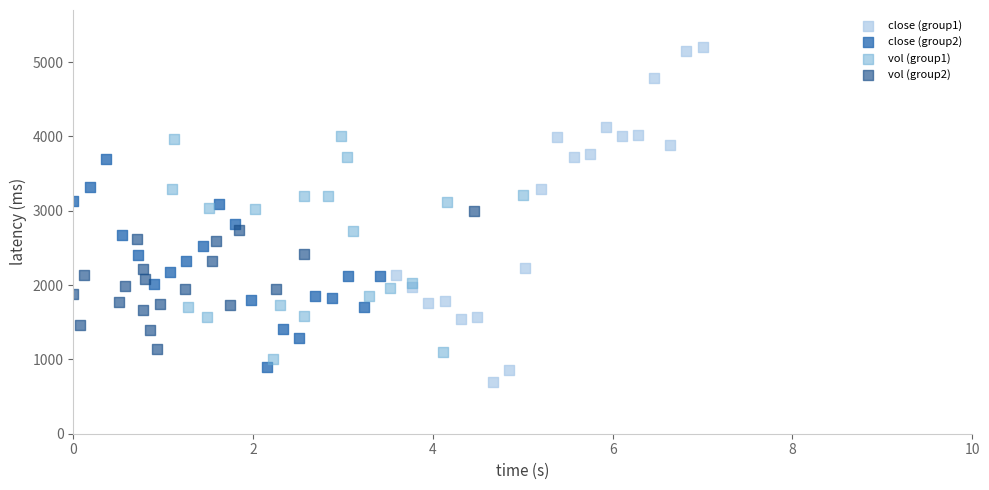

Which series reaches the maximum Y coordinate?

close (group1)